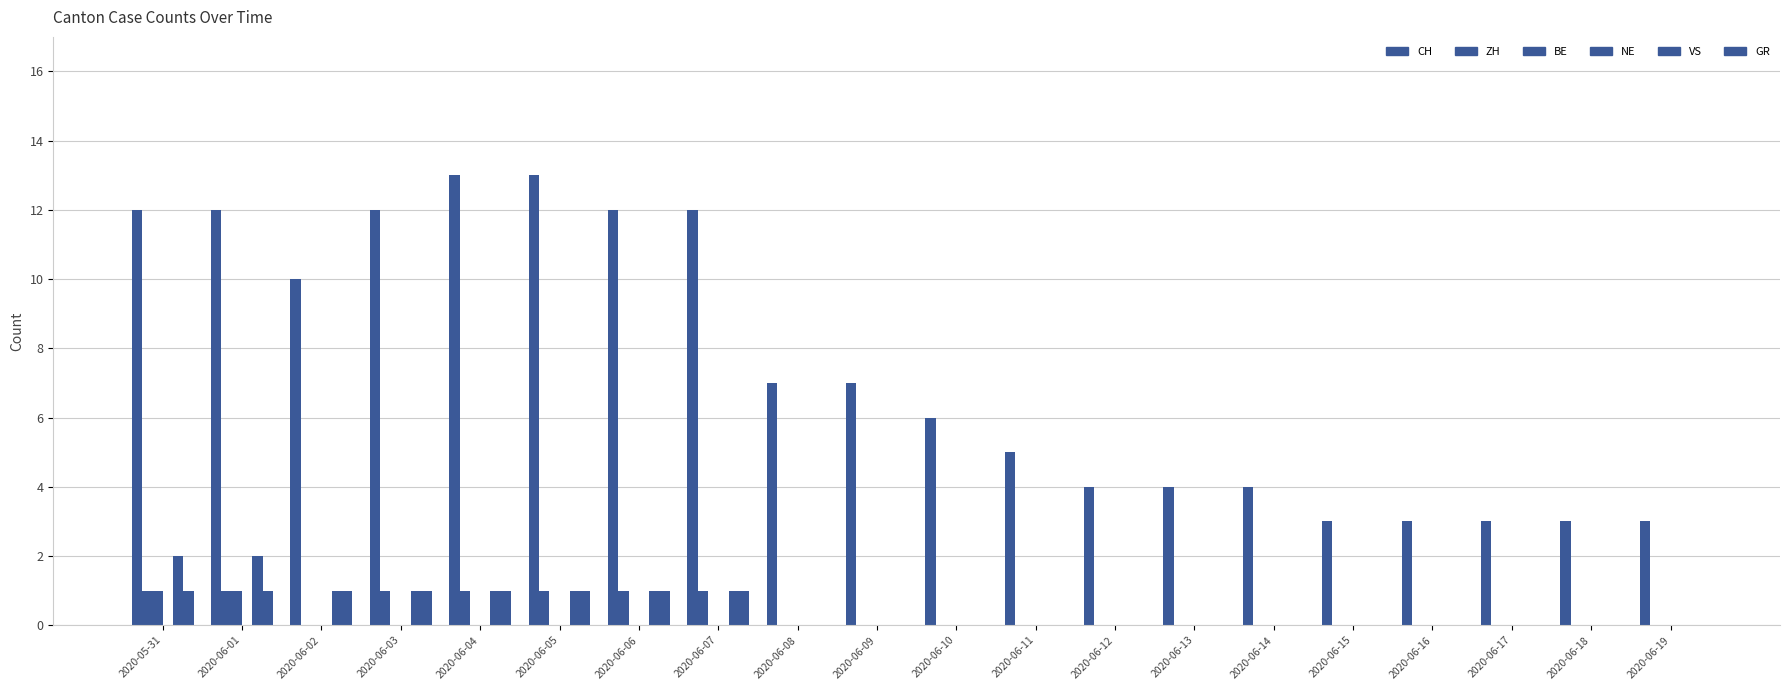

At which category is the sum across all series the highest?

2020-05-31